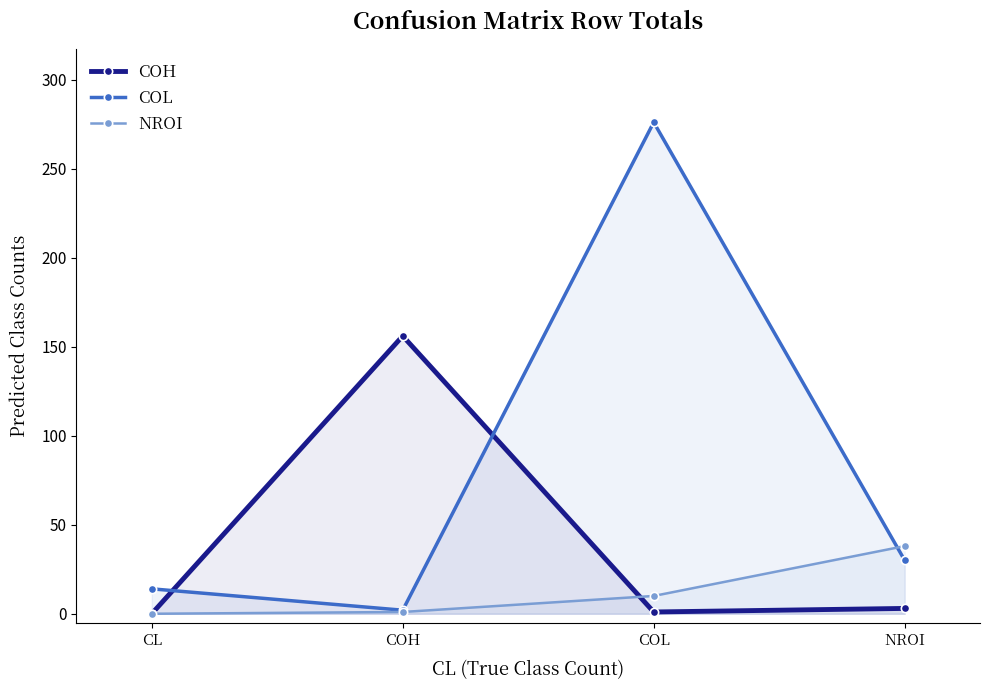

Is the value of NROI at NROI greater than the value of COH at NROI?

Yes